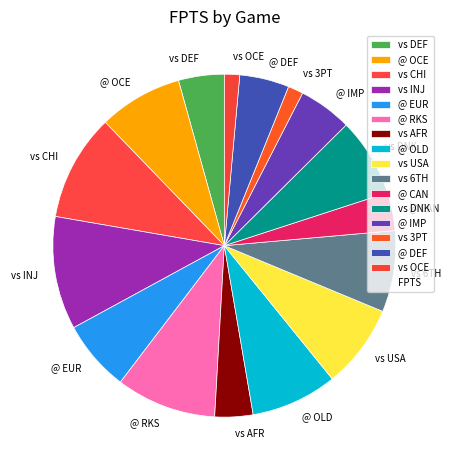

Which has a higher value, vs USA or vs 3PT?

vs USA